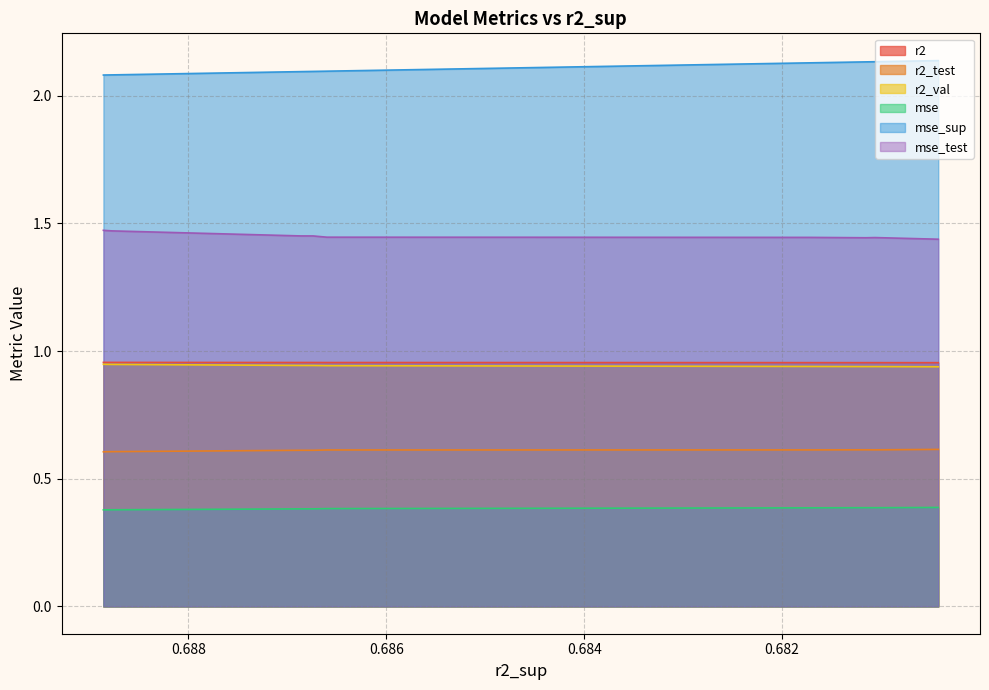

What is the sum of all mse values?

3.8